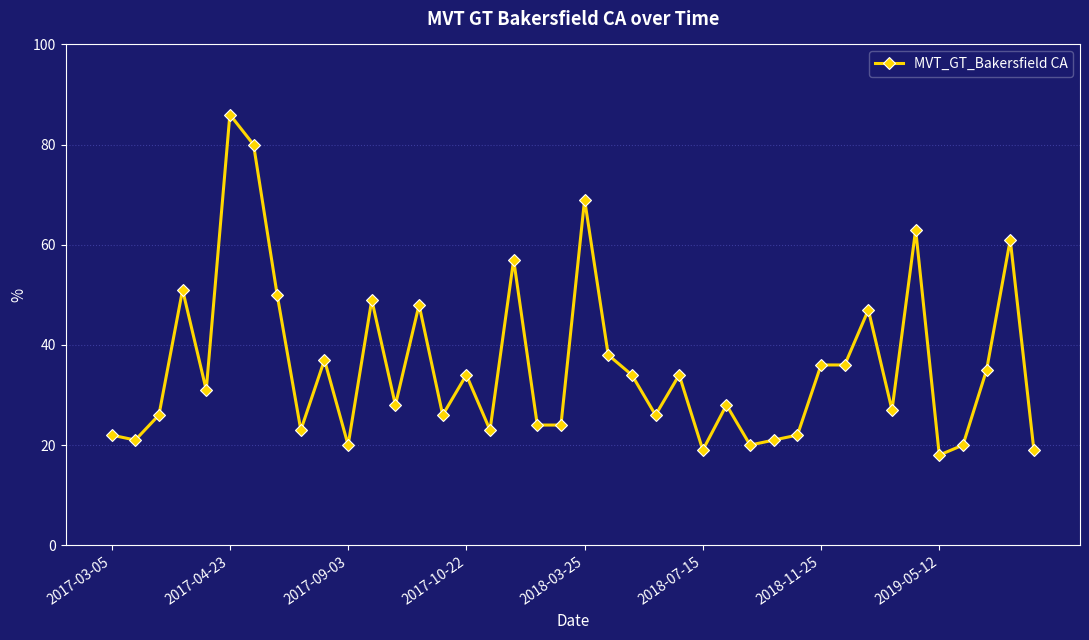

What is the smallest value displayed?

18